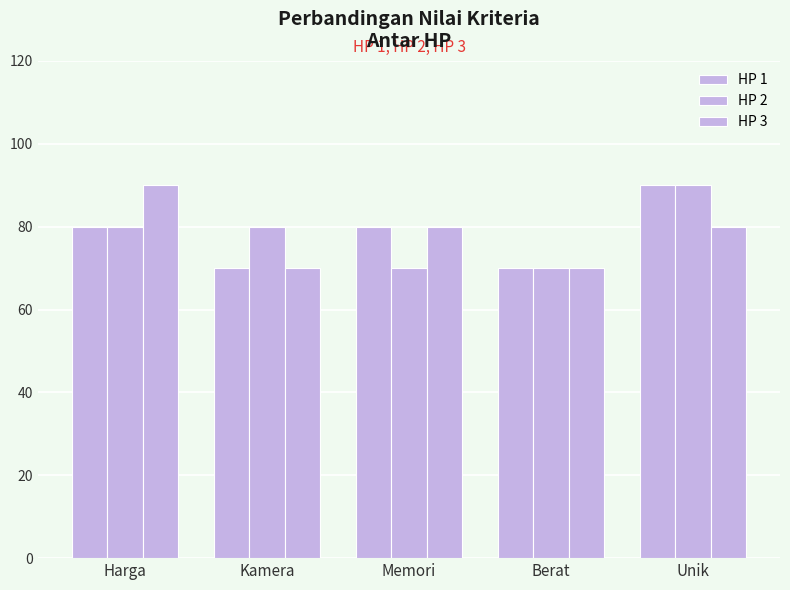

How many values in the HP 1 series are below 80?

2